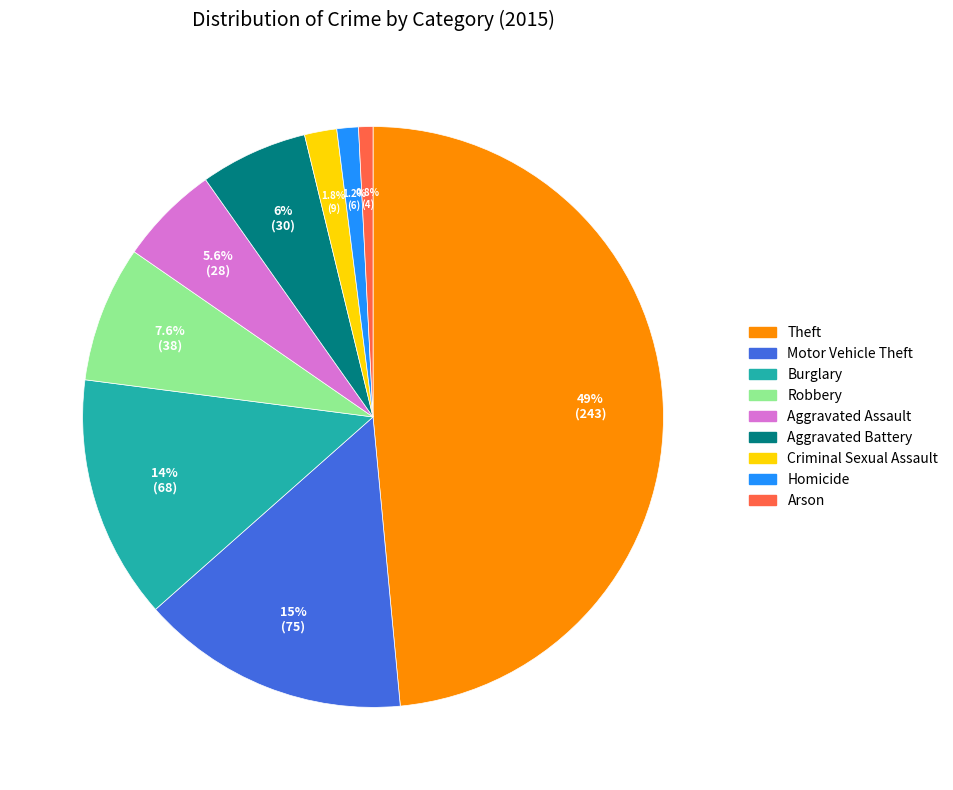

True or false: Homicide accounts for 11% of the total.

False